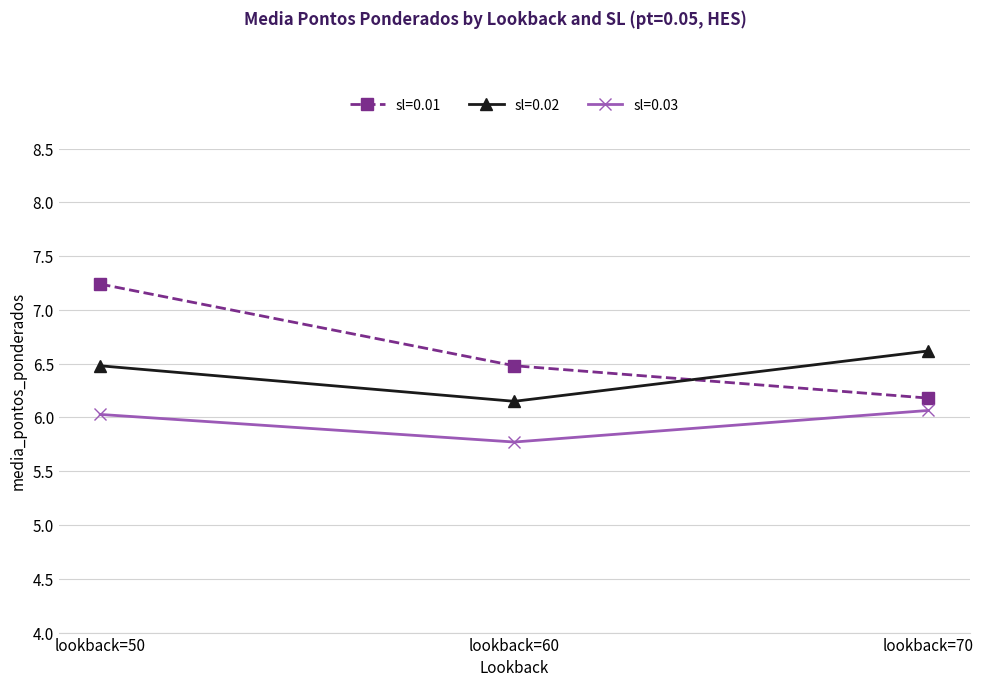

Is the value of sl=0.02 at lookback=60 greater than the value of sl=0.01 at lookback=50?

No